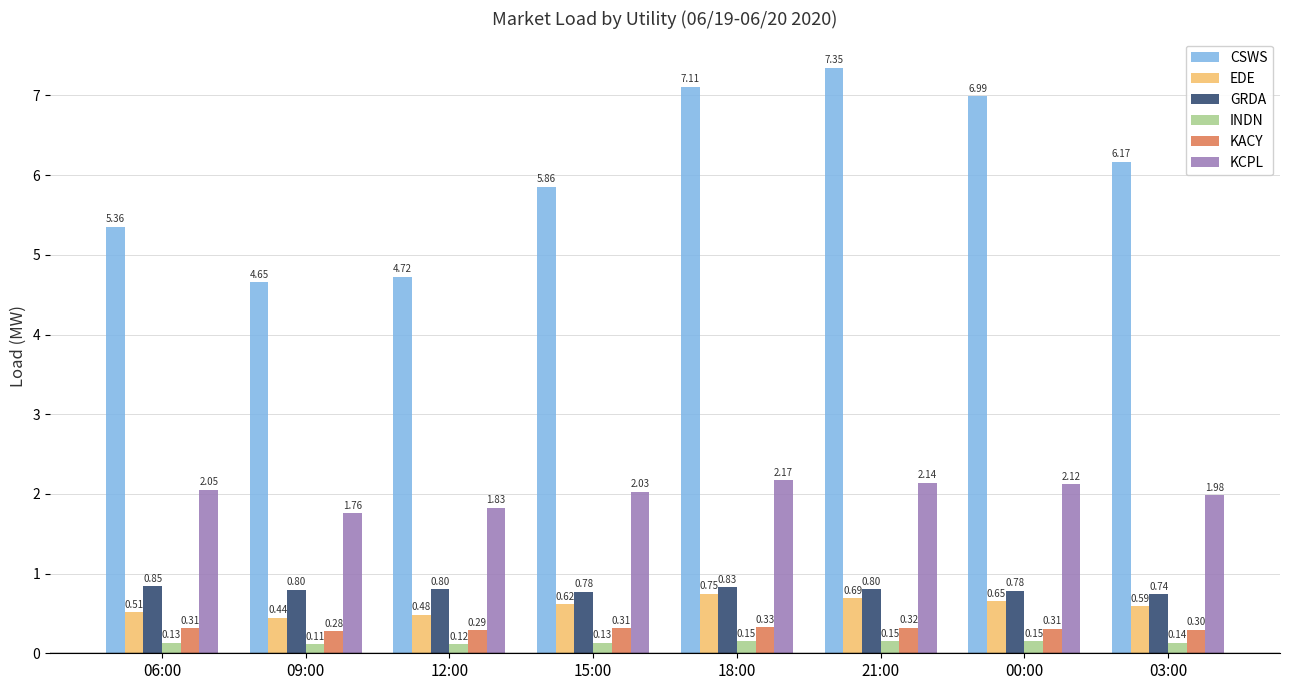

Which series has the largest range (max minus min)?

CSWS